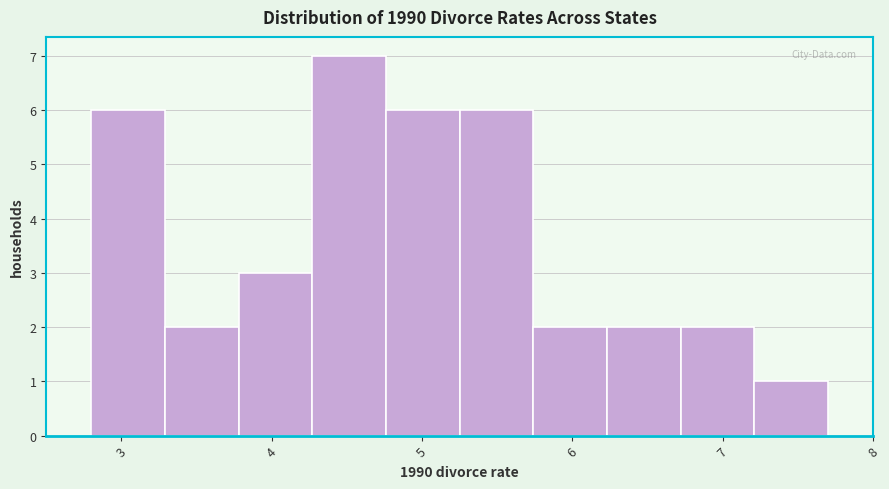

Reading left to right, list every bar in this chart as the range it spans on the x-axis followed by its height. Neither the bar edges nor the heights are printed on the chart, so give them approximately, as read against the axes.

2.80 to 3.29: 6
3.29 to 3.78: 2
3.78 to 4.27: 3
4.27 to 4.76: 7
4.76 to 5.25: 6
5.25 to 5.74: 6
5.74 to 6.23: 2
6.23 to 6.72: 2
6.72 to 7.21: 2
7.21 to 7.70: 1